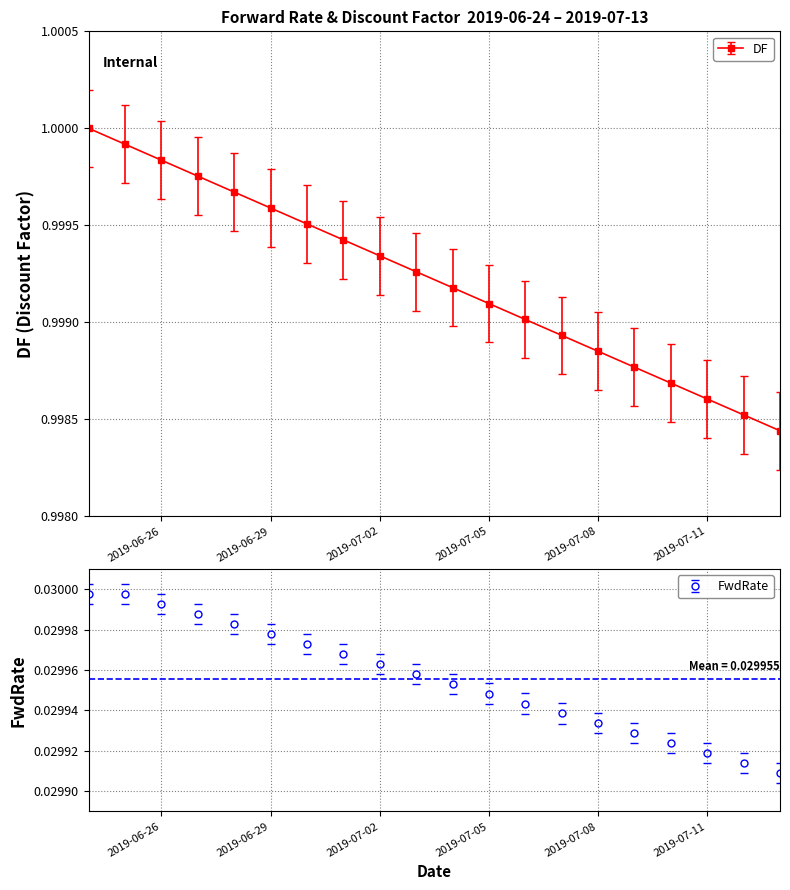

True or false: DF has more than 2 points higher than both neighbors.

False